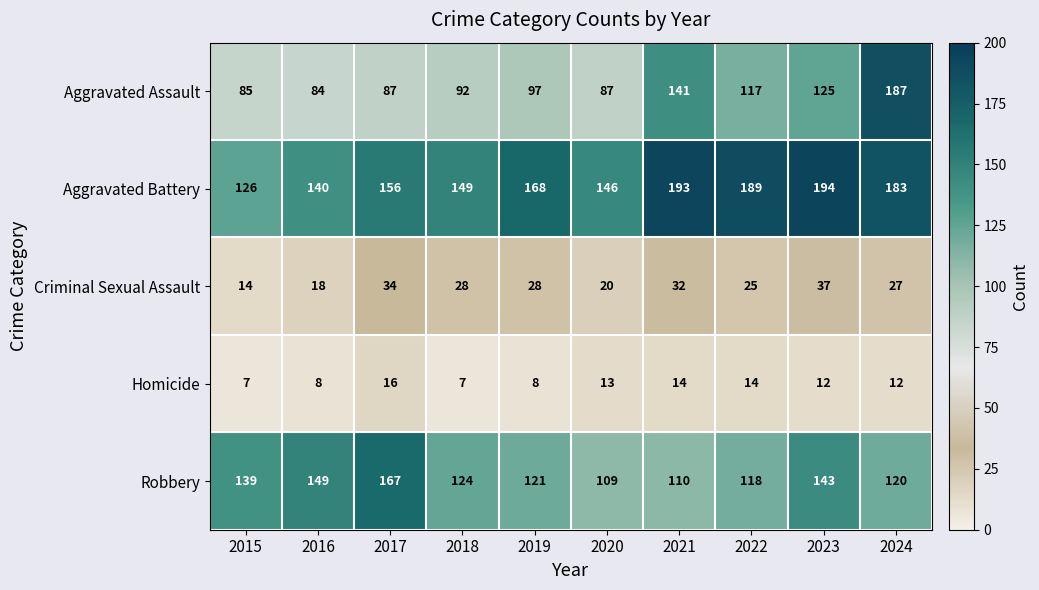

Which series has the largest total across all categories?

Aggravated Battery